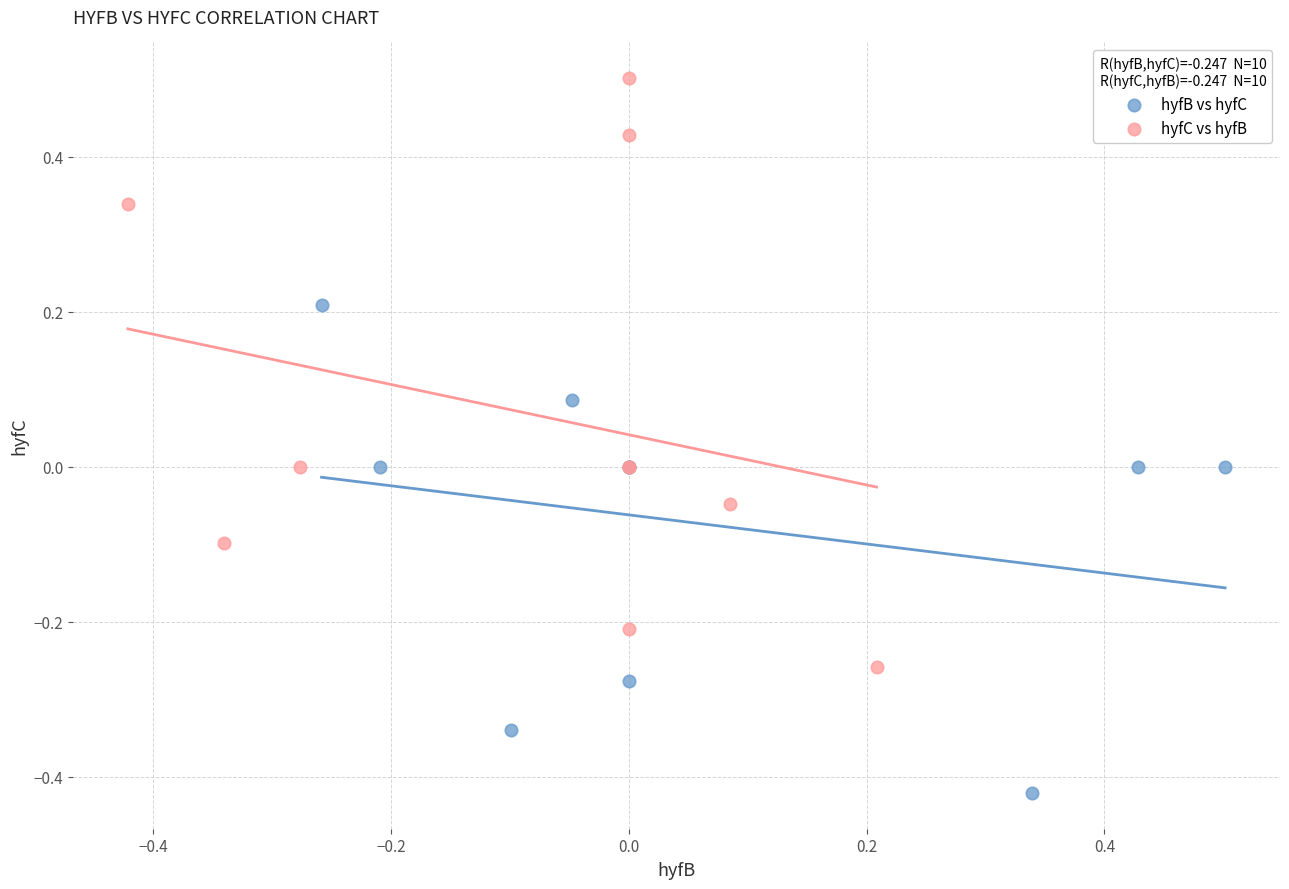

Which series reaches the minimum Y coordinate?

hyfB vs hyfC